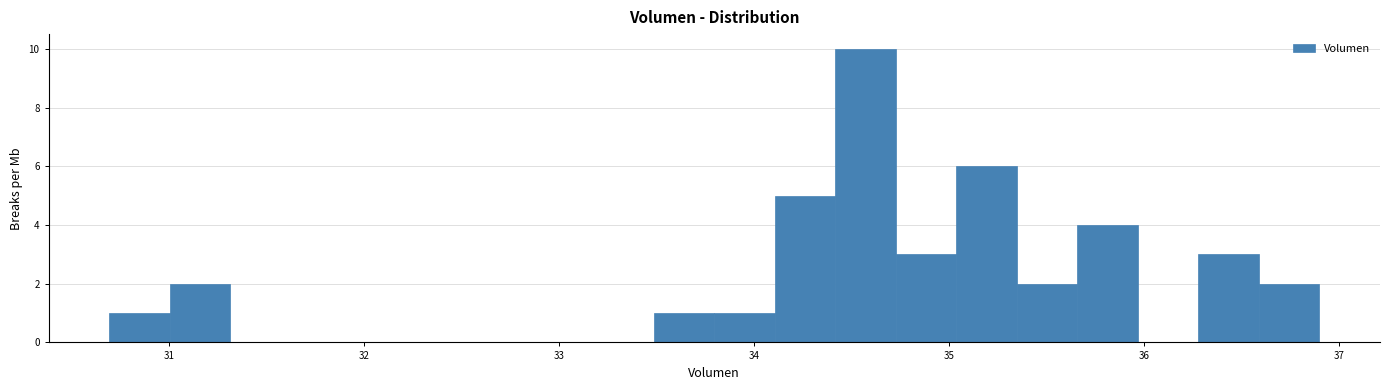

Read against the x-axis, roughly where is the centre of the tallest bar?

34.6